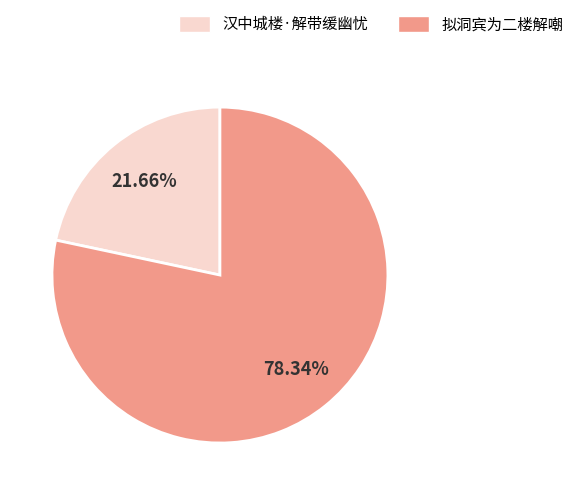

Is the sum of 拟洞宾为二楼解嘲 and 汉中城楼·解带缓幽忧 greater than half?

Yes